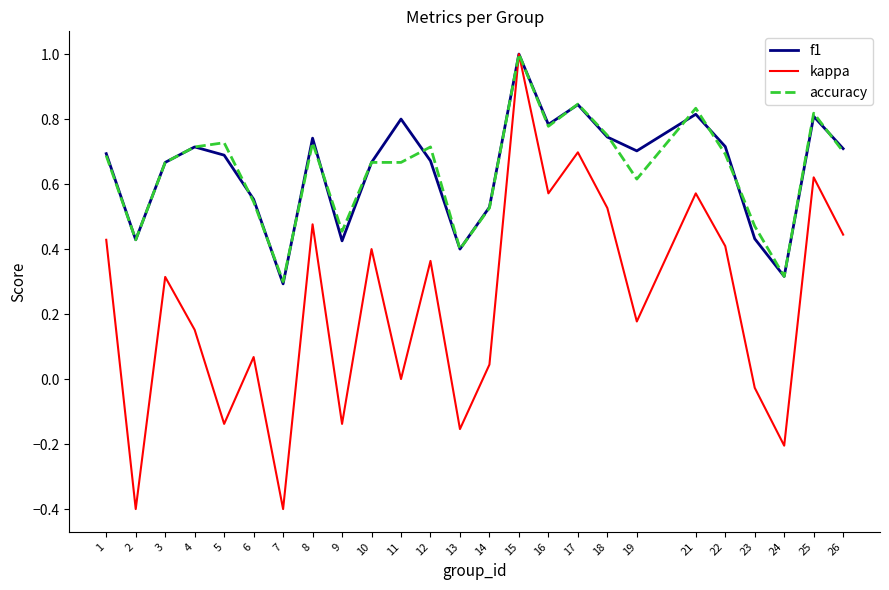

What is the total value across all series at 10?

1.7